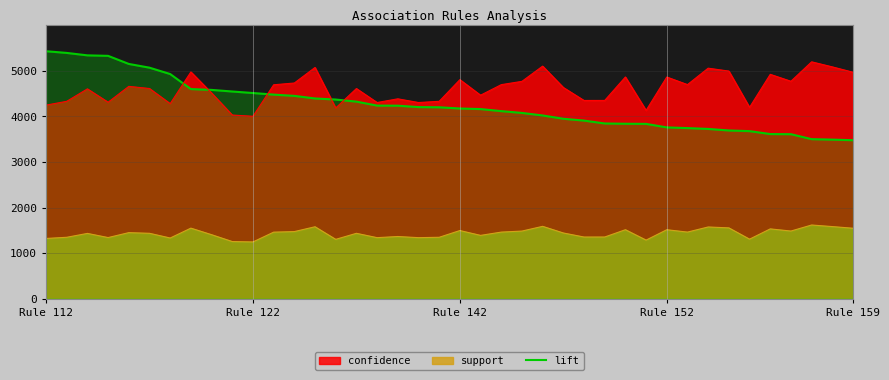

Which series has the largest range (max minus min)?

lift